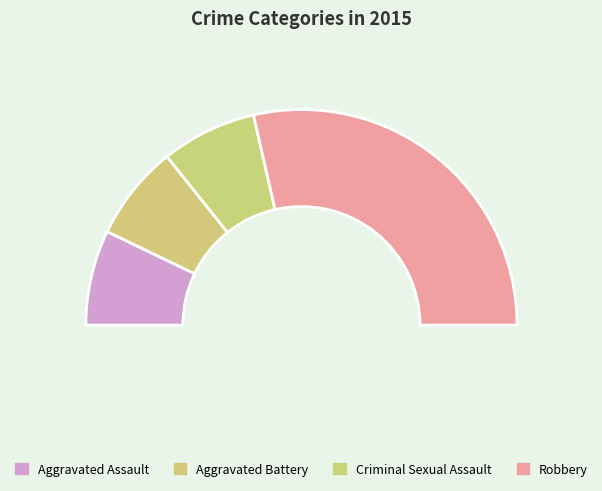

To the nearest percent, what percentage of the pie is Aggravated Battery?

14%